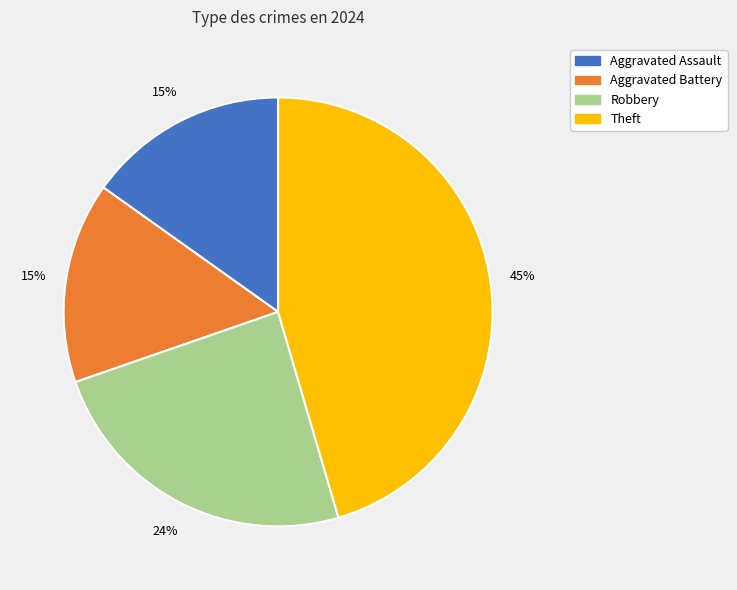

To the nearest percent, what is the average slice percentage?

25%